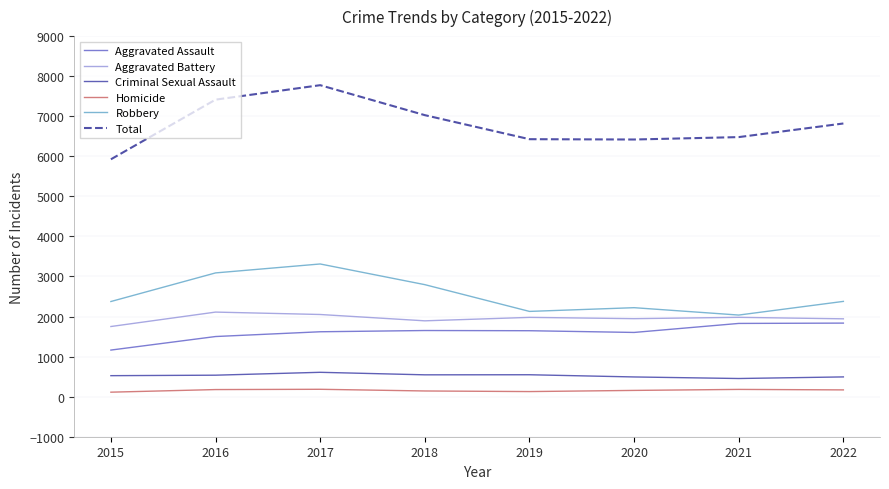

Which series has the largest range (max minus min)?

Total